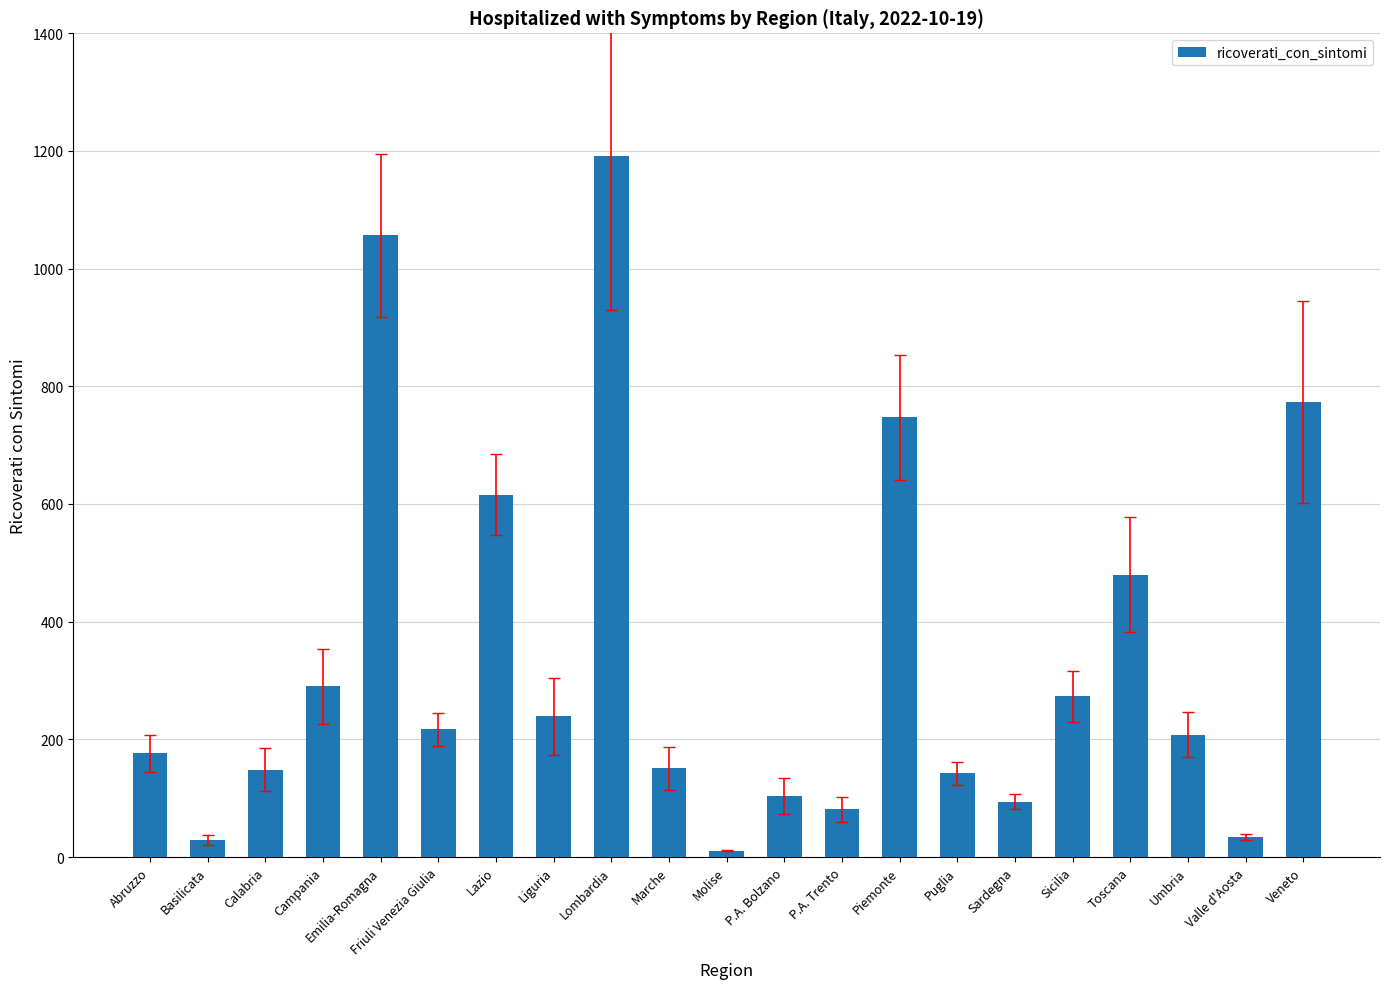

True or false: the data shows 616 at Lazio.

True